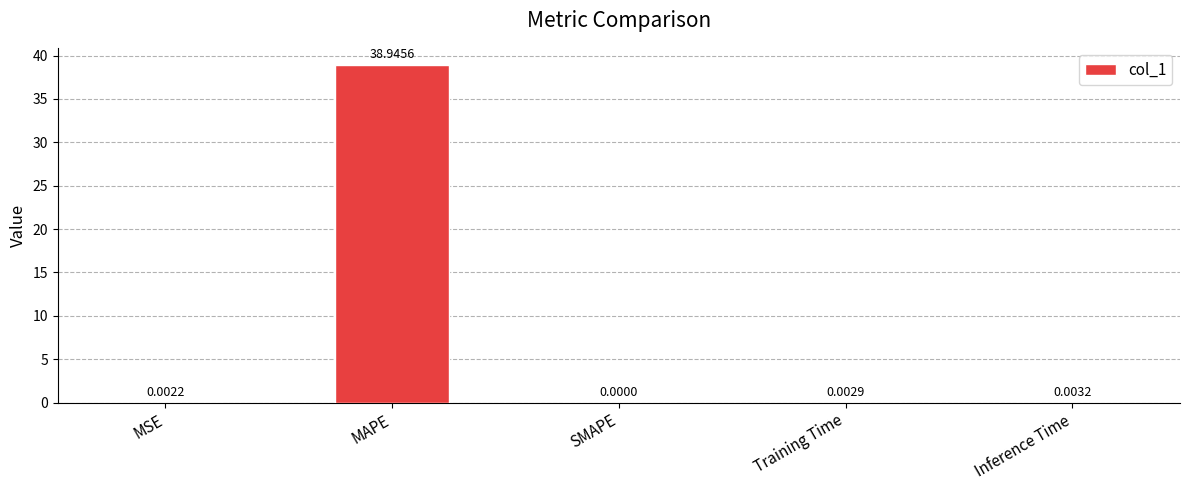

Are the bars grouped side by side (vs. stacked)?

No